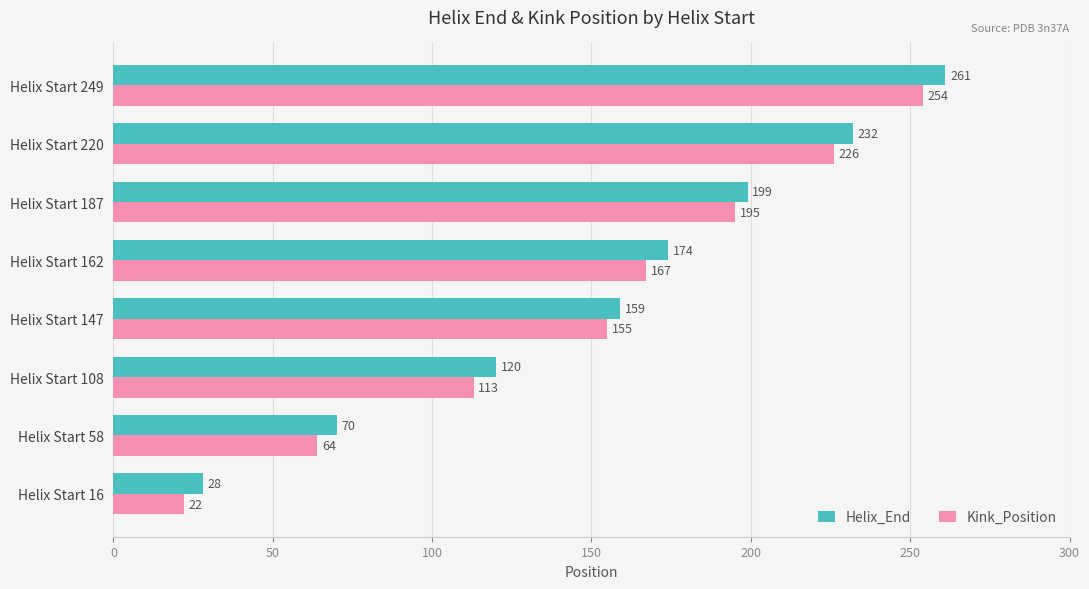

How many data points in Helix_End are less than 174?

4